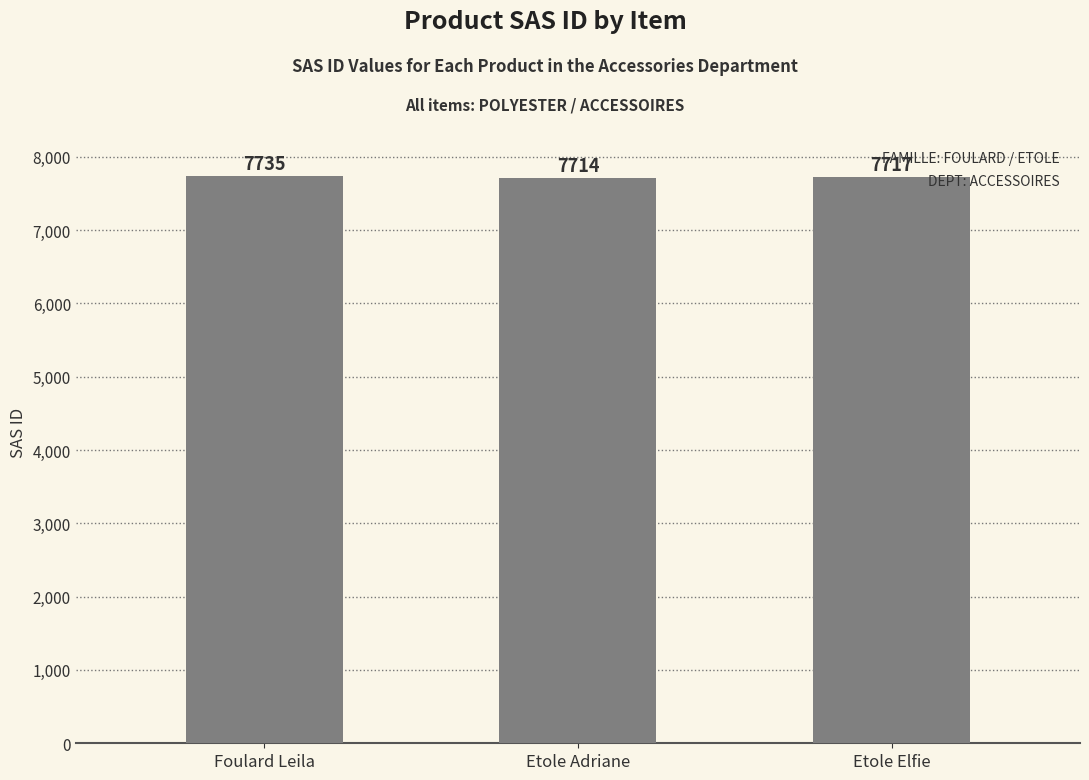

What value does the data have at Foulard Leila, to the nearest 10?

7740